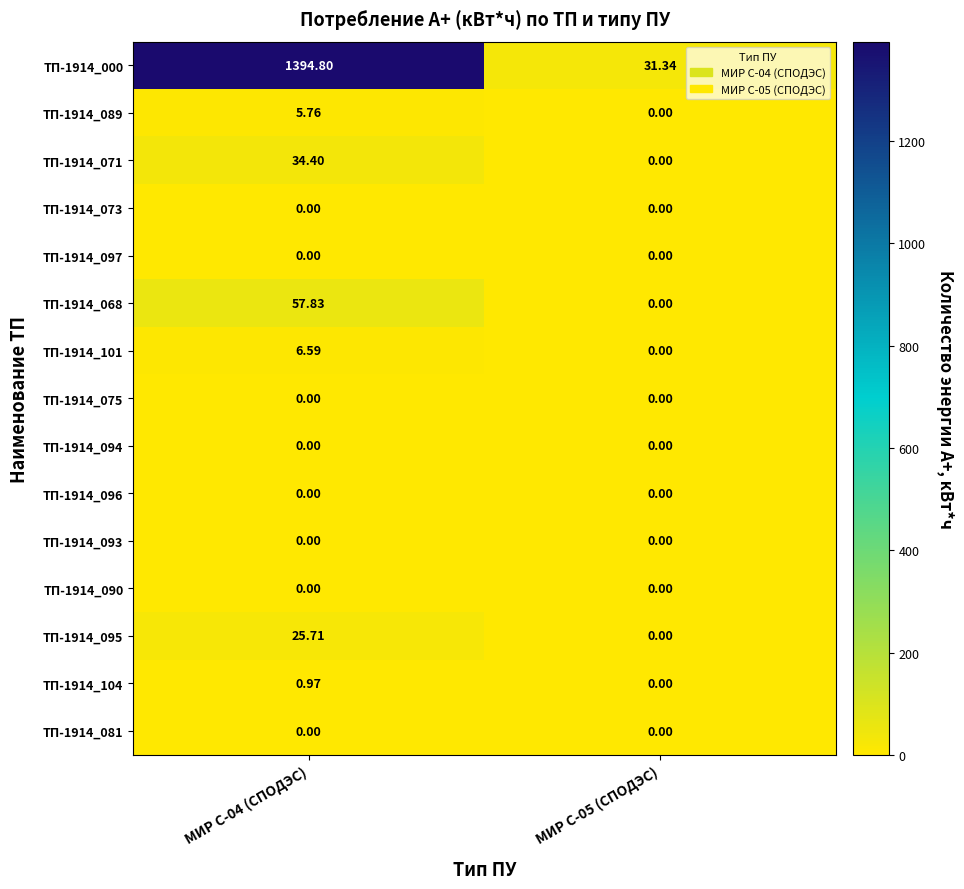

How many data points in ТП-1914_089 are above 5?

1